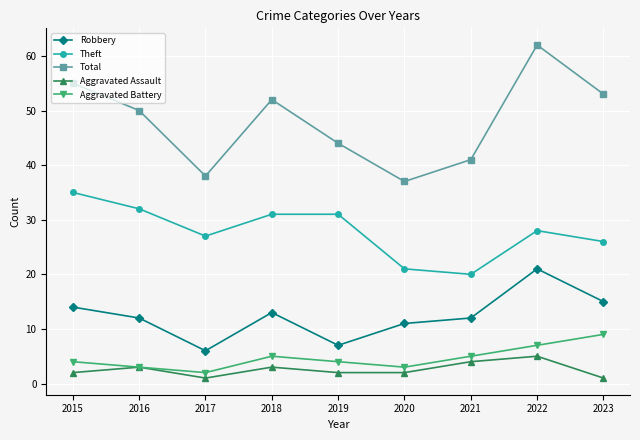

How many values in the Total series are below 50?

4